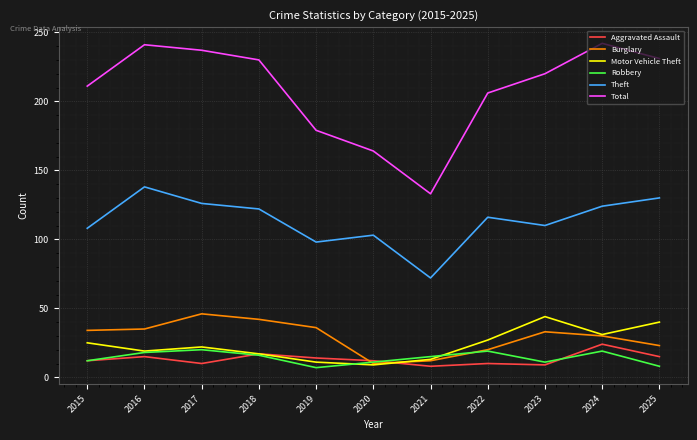

What is the total value across all series at 2022?

398